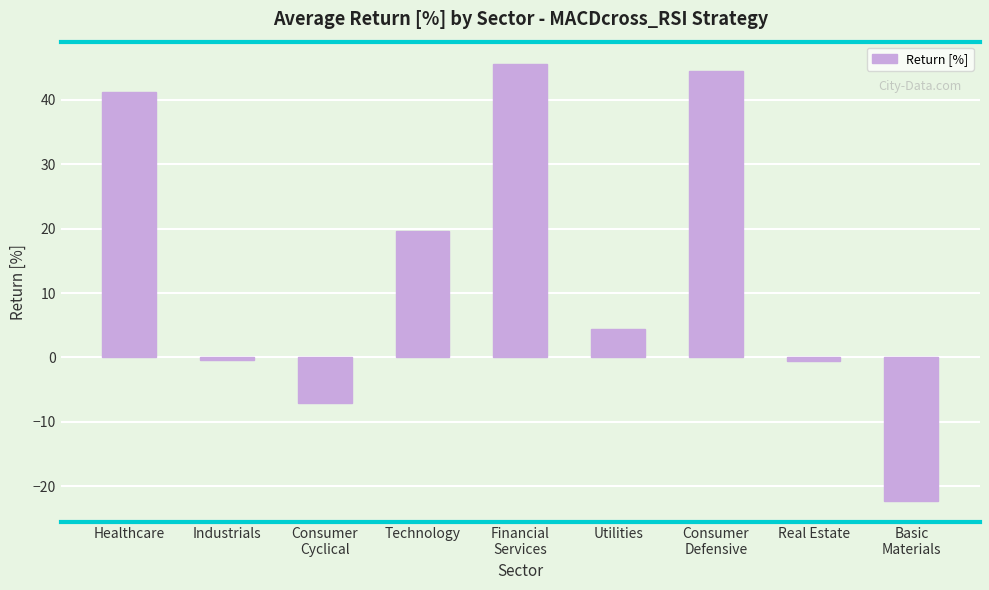

At which label is the value closest to 11?

Utilities